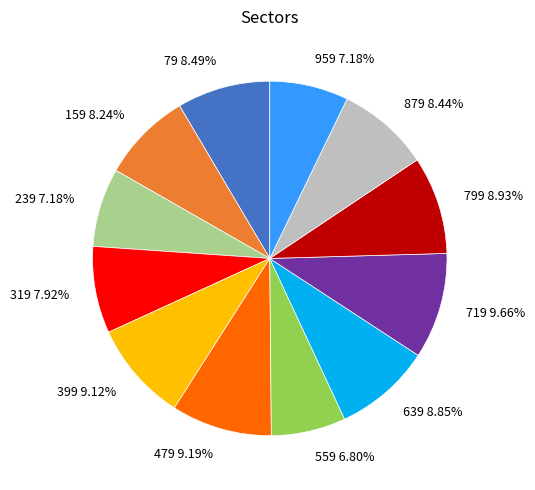

Does 479 represent more than half of the total?

No